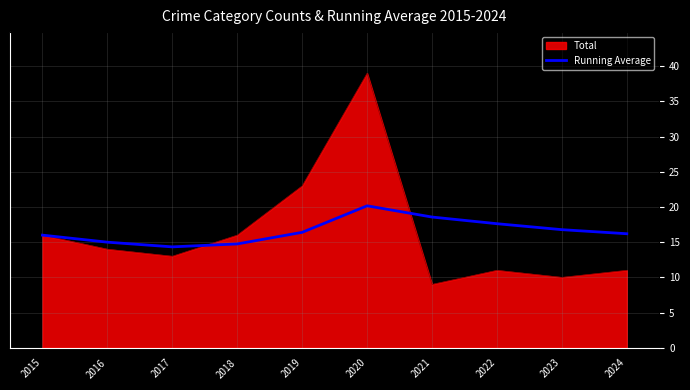

Which series has the widest spread of values?

Total